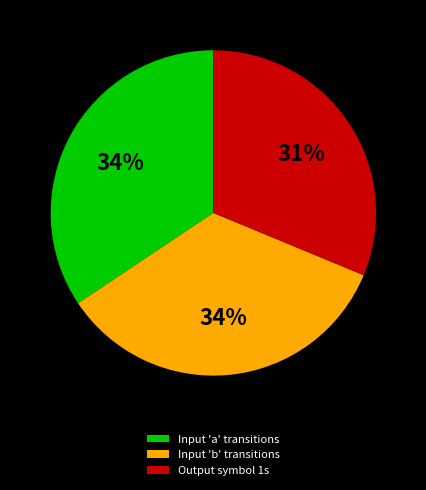

To the nearest percent, what percentage of the pie is Input 'a' transitions?

34%